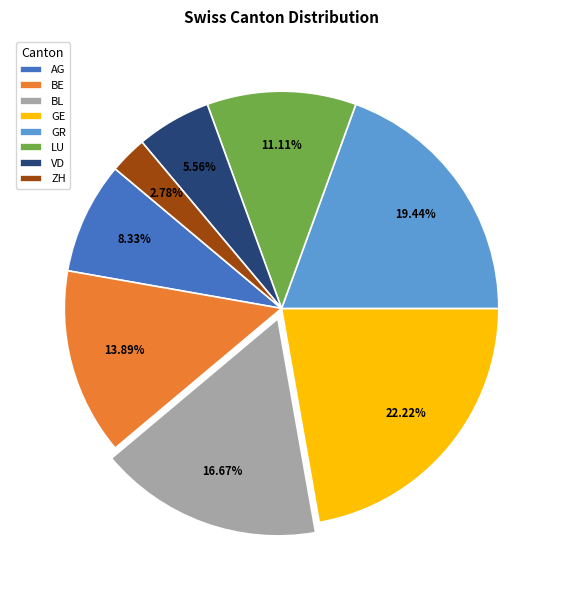

How many segments does this pie chart have?

8